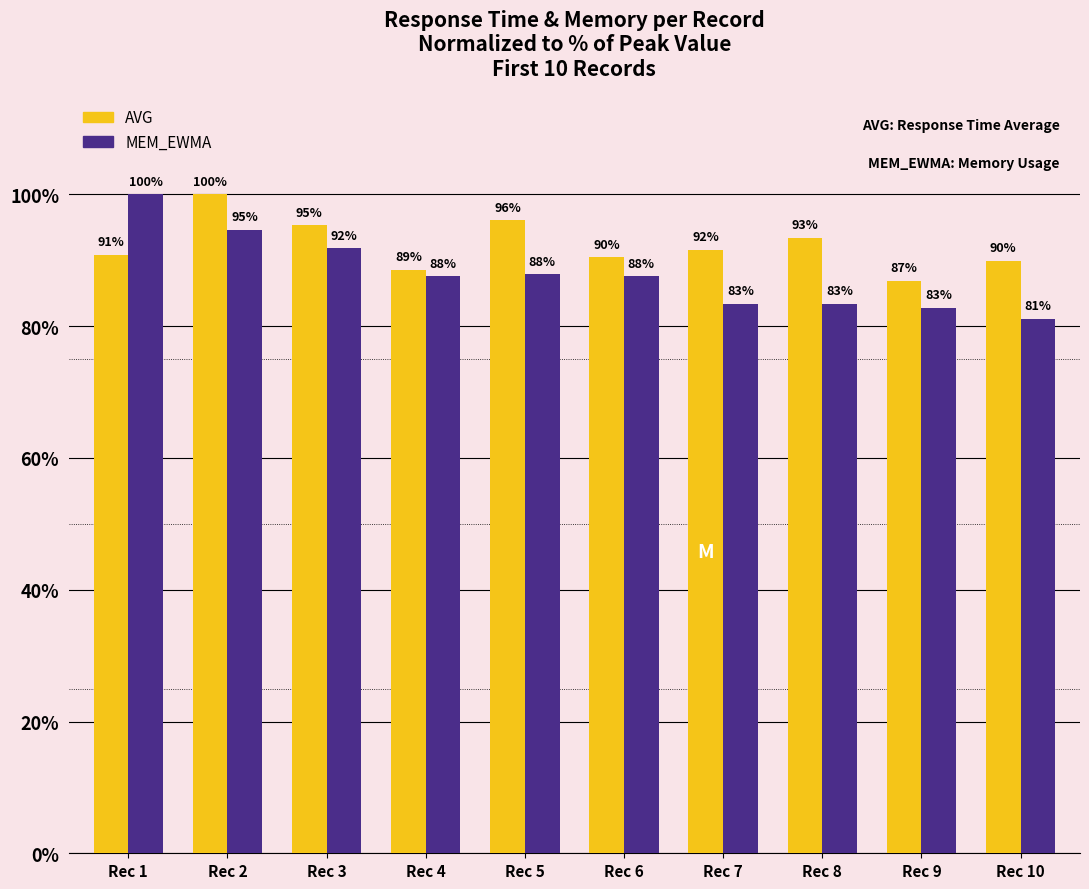

Which label corresponds to the smallest value in the chart?

Rec 10